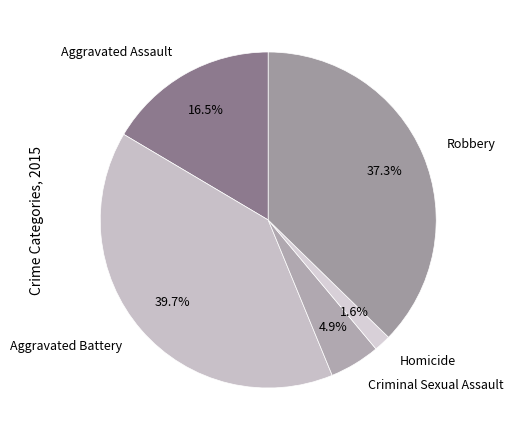

How much of the chart is everything except Aggravated Assault?

83.5%